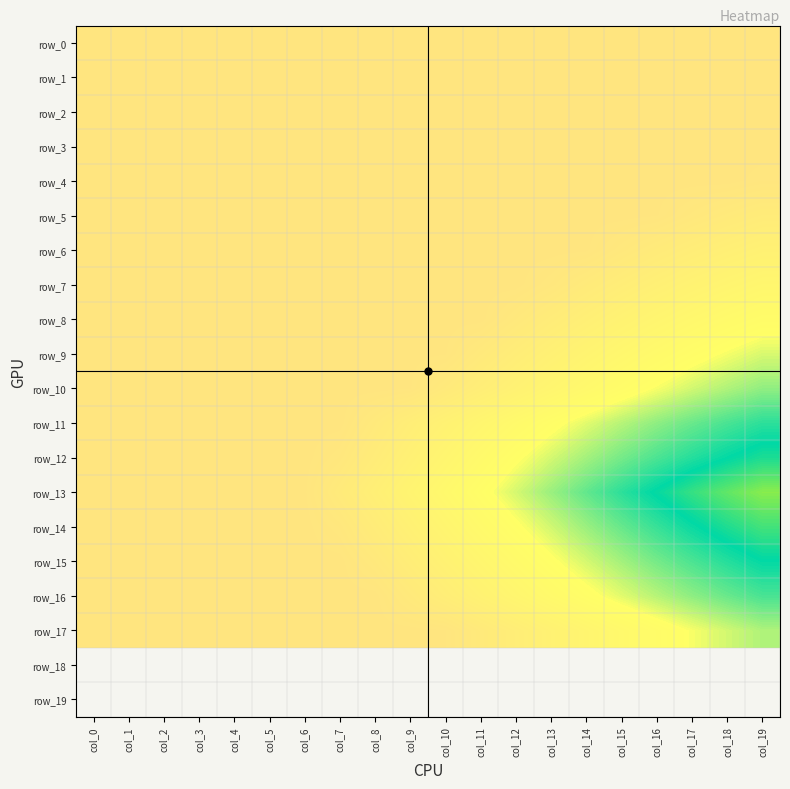

Which series has the largest range (max minus min)?

row_13